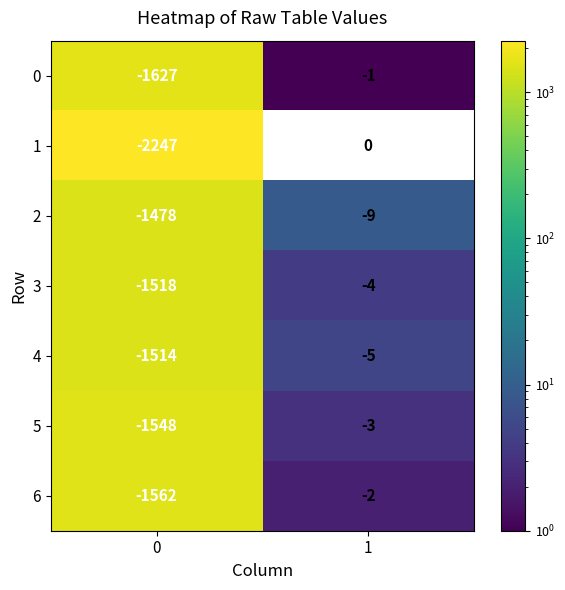

Which series has the largest range (max minus min)?

1